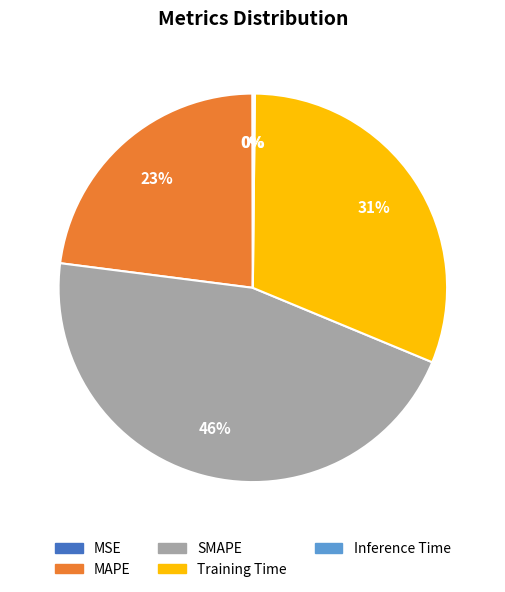

Is it true that SMAPE is 57% of the pie?

False